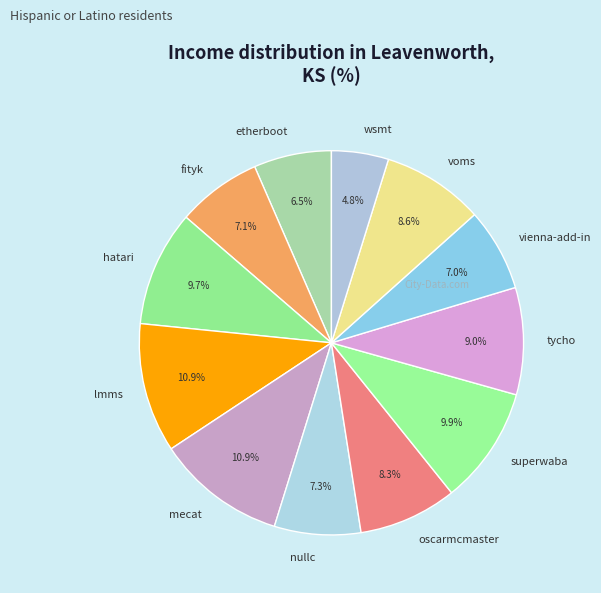

Is the sum of fityk and superwaba greater than half?

No